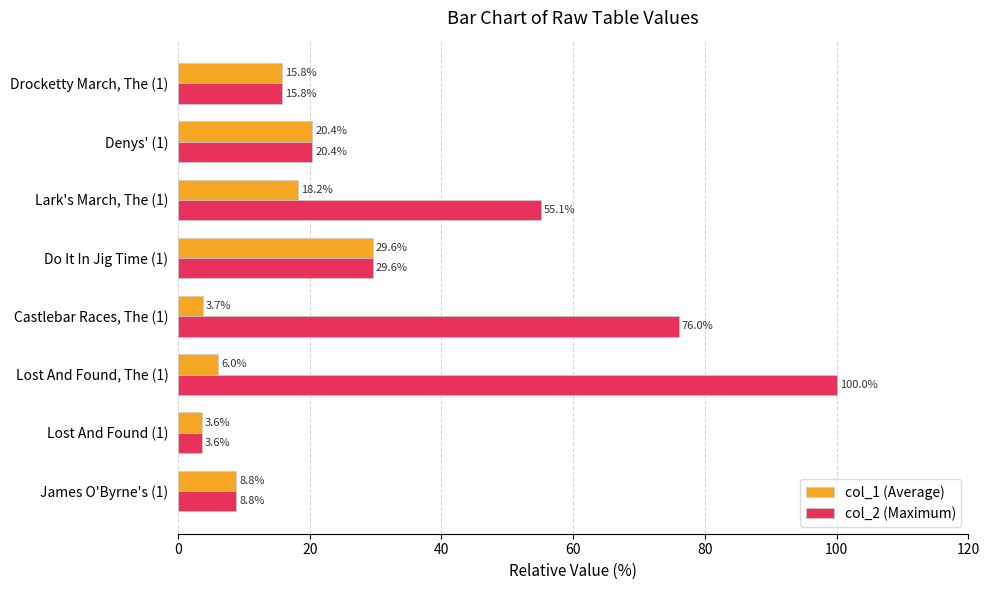

What is the total value across all series at Castlebar Races, The (1)?

79.7